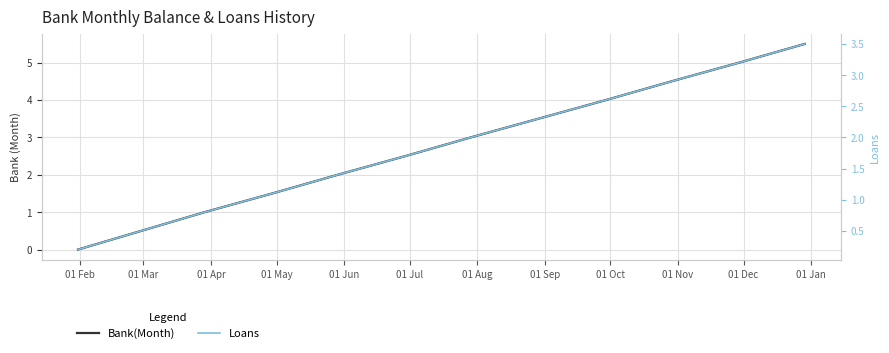

True or false: Loans has more than 1 points higher than both neighbors.

False